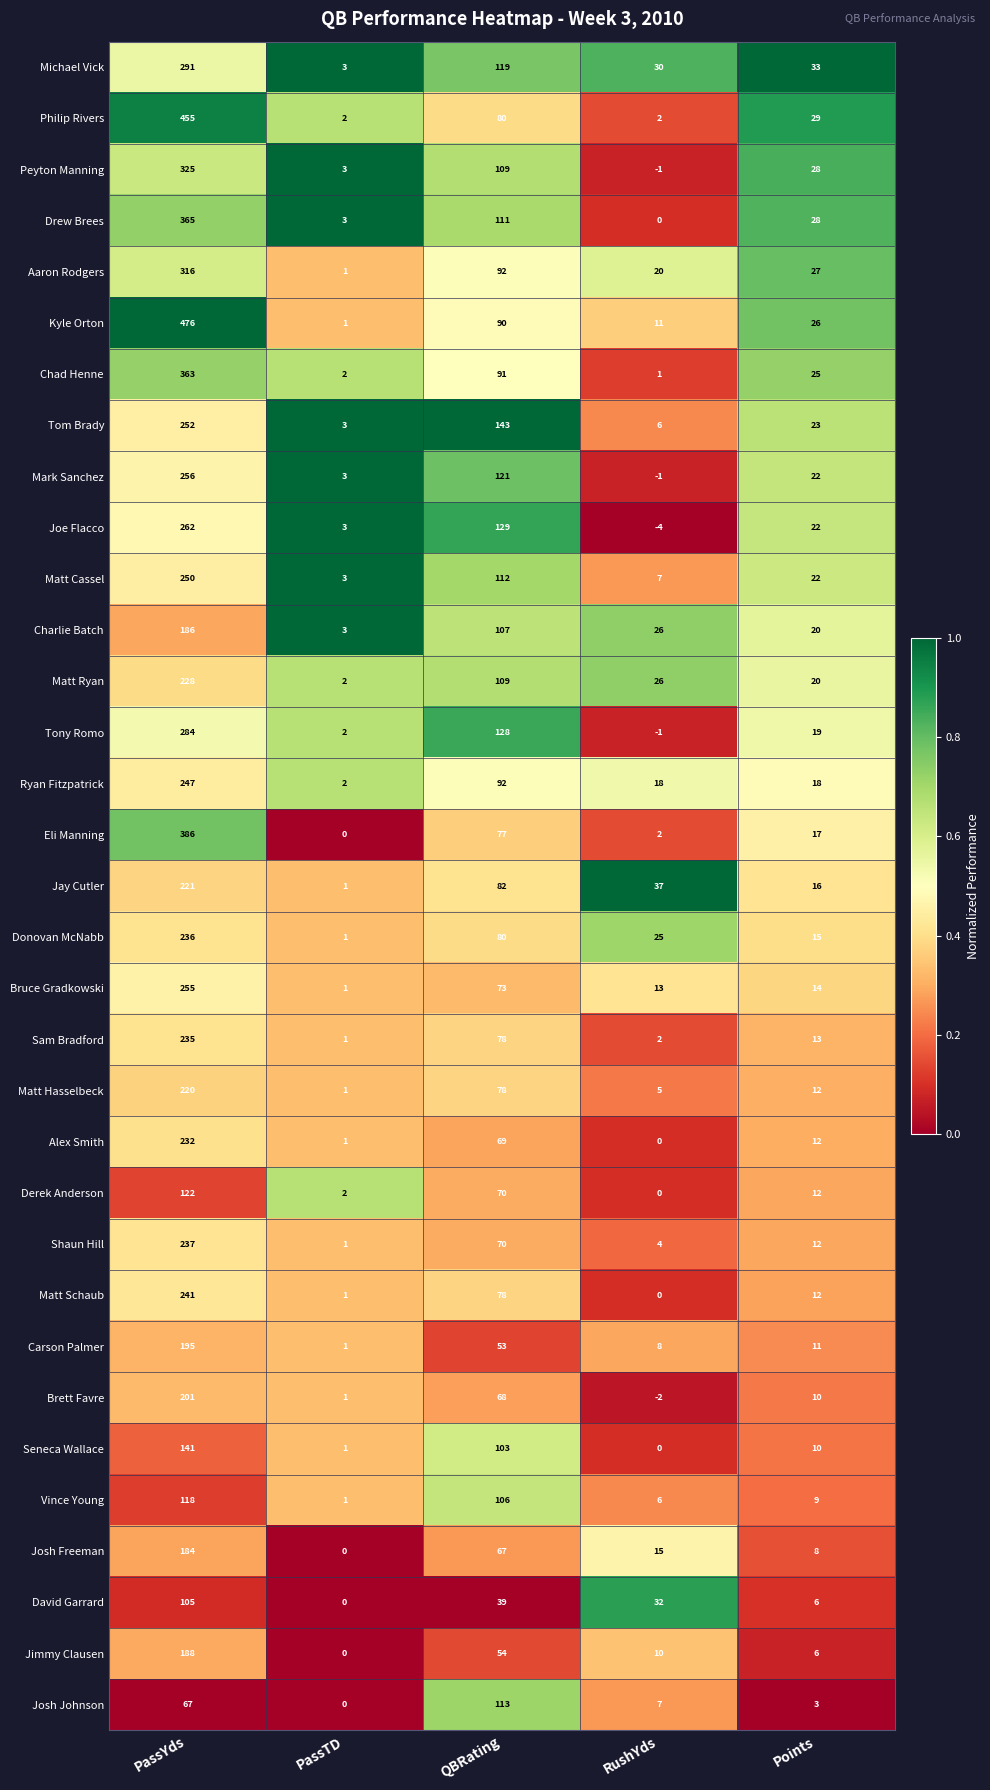

Is the value of Michael Vick at PassYds greater than the value of Jay Cutler at PassTD?

Yes